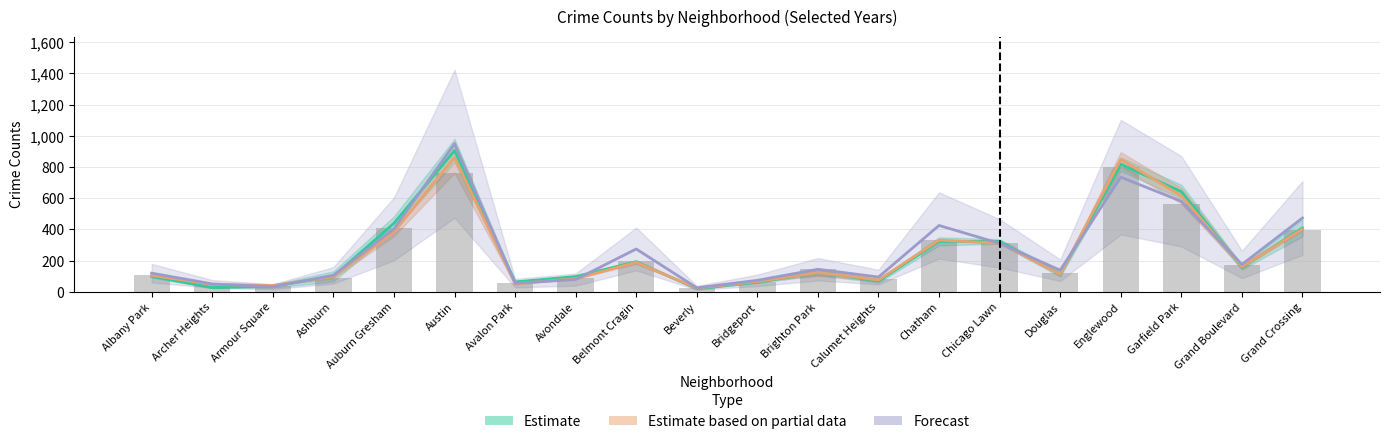

At which category is the sum across all series the highest?

Austin